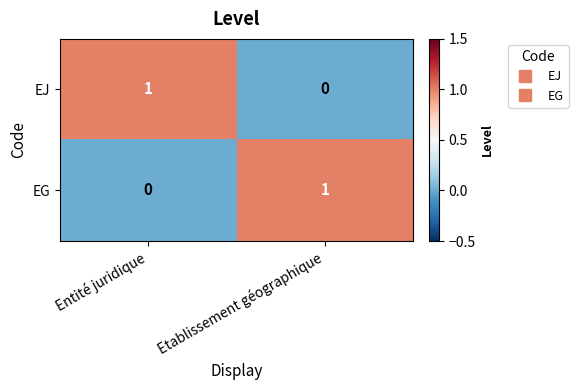

Reading left to right, extract all data points from this chart.

EJ: 1	0
EG: 0	1